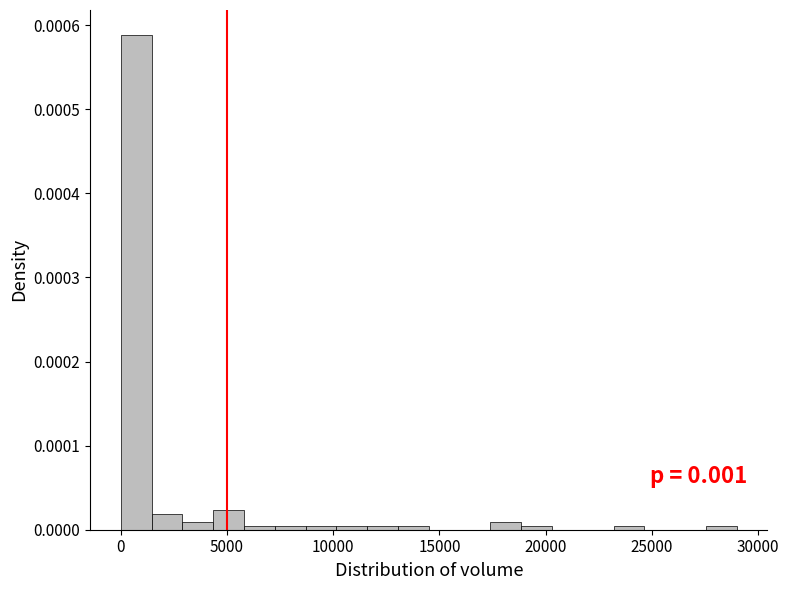

Around what value on the x-axis is the tallest bar? Give the approximate position of its centre, as read against the axis.

500